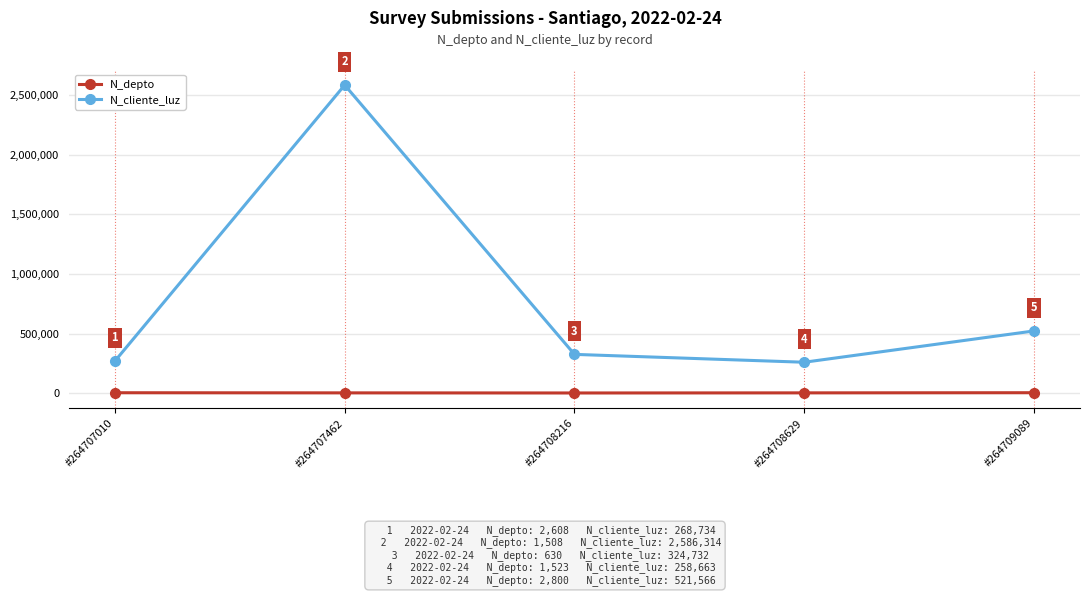

Count the number of data series in this chart.

2